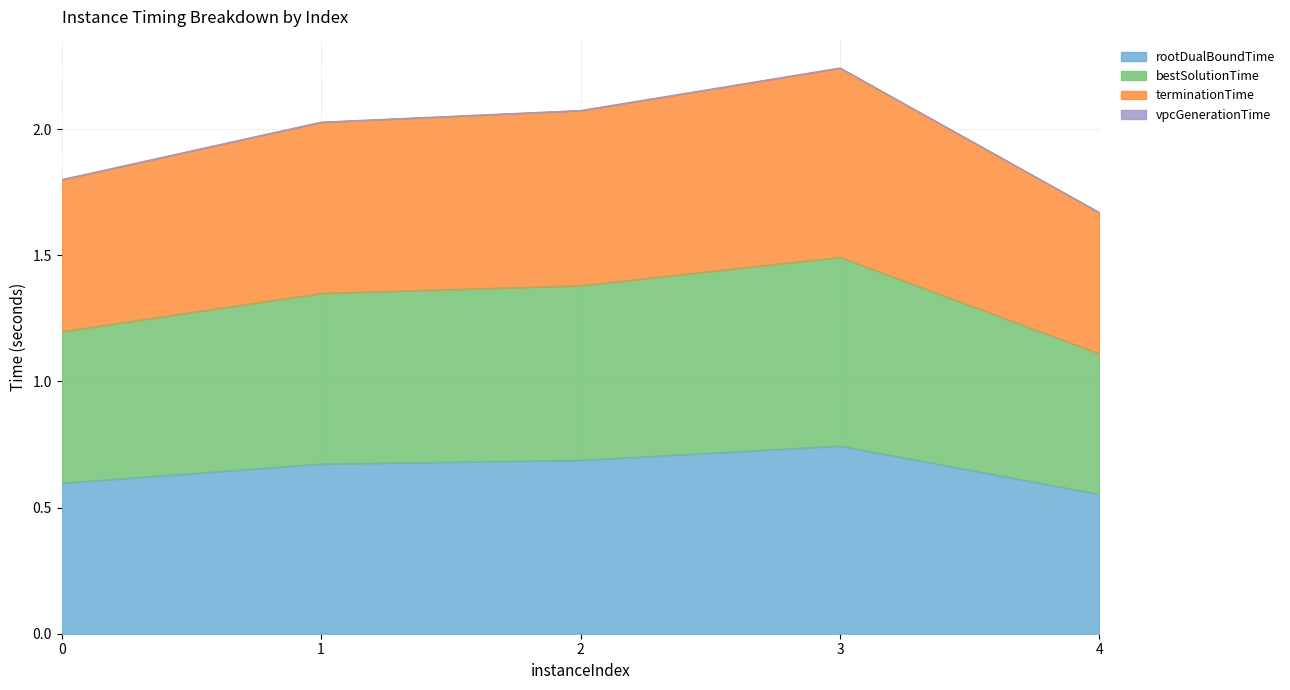

True or false: bestSolutionTime and terminationTime intersect in this chart.

False